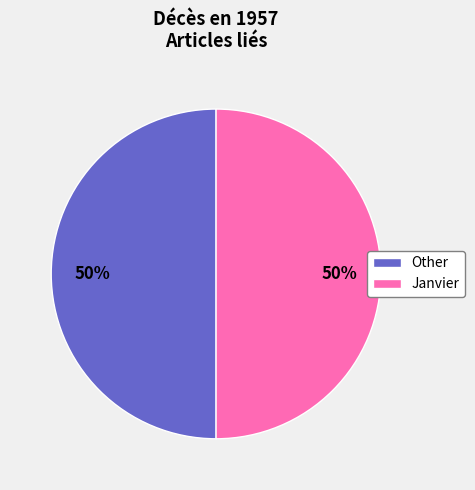

To the nearest percent, what is the combined percentage of Janvier and Other?

100%